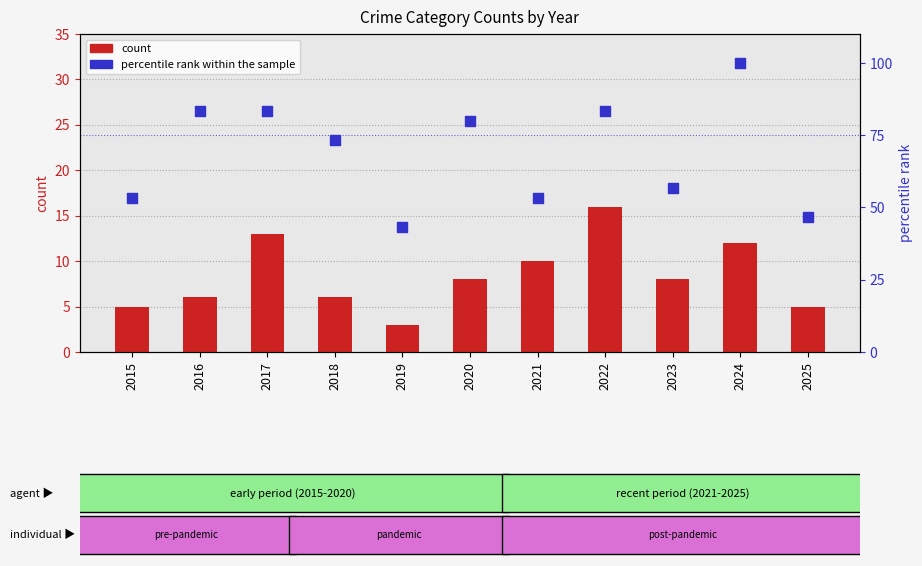

What are all the series names shown in the legend?

count, percentile rank within the sample